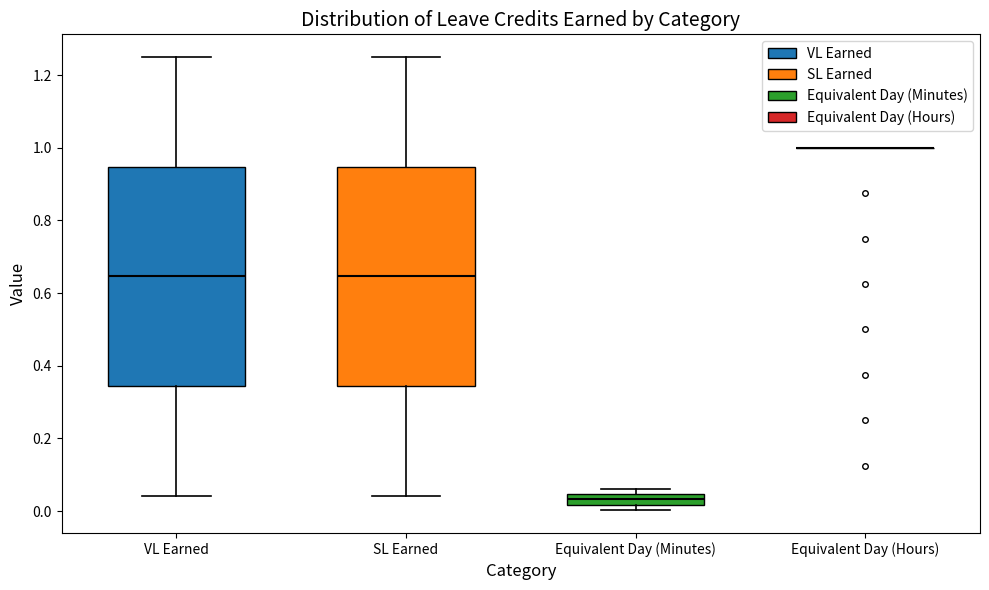

Reading left to right, transcribe this box plot: for each box, give where its median line is, the range the box spans, and where its two whiskers end, as read against the y-axis. The values are not printed on the chart, so give them approximately, as read against the axis.

VL Earned: median 0.64, box 0.34 to 0.94, whiskers 0.04 to 1.26
SL Earned: median 0.64, box 0.34 to 0.94, whiskers 0.04 to 1.26
Equivalent Day (Minutes): median 0.04 (inside the box), box 0.02 to 0.04, whiskers 0.00 to 0.06
Equivalent Day (Hours): box collapsed to a line at 1.00, whiskers 1.00 to 1.00